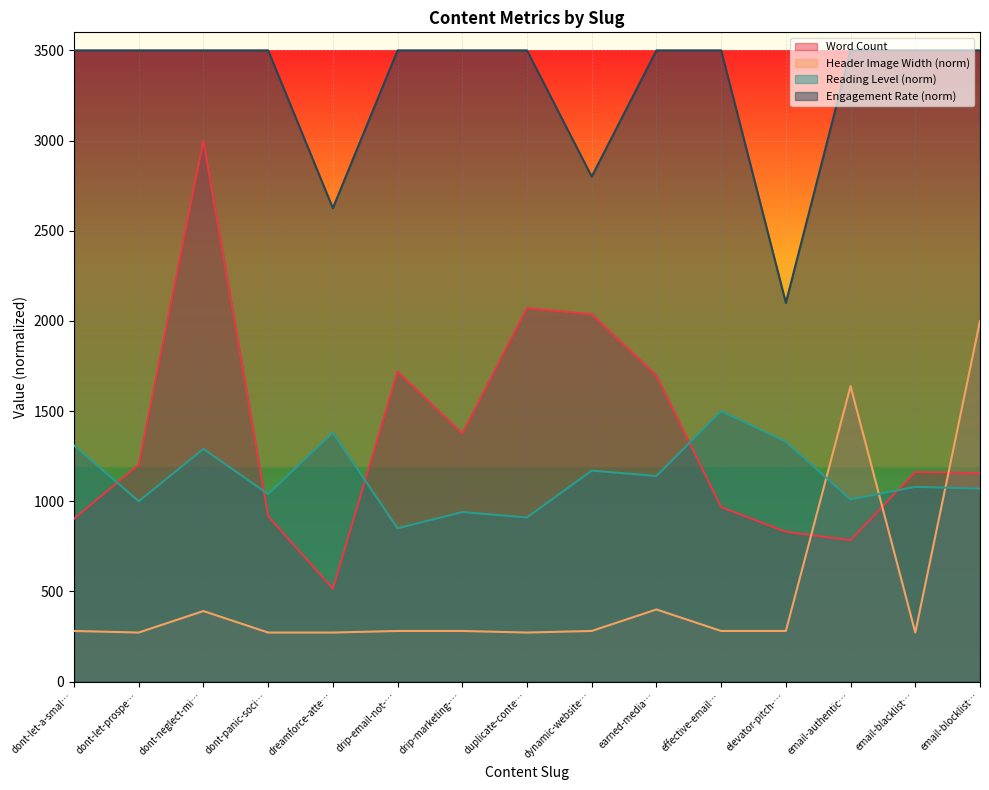

Between dont-panic-soci… and drip-email-not-…, which series saw the biggest shift?

Word Count